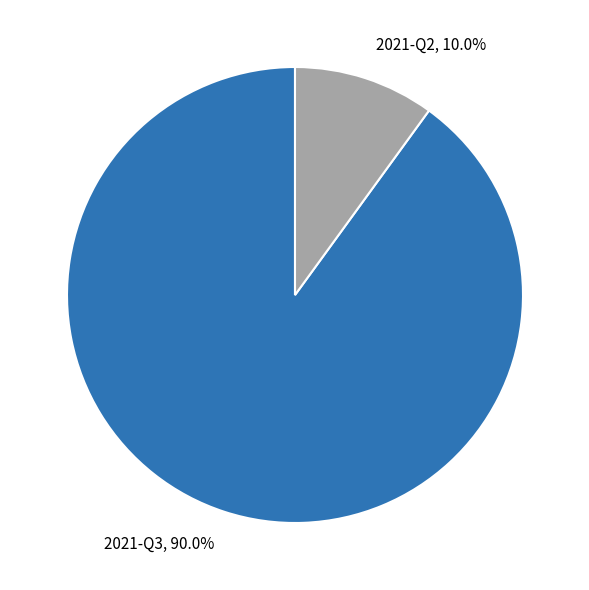

Which slice is the largest?

2021-Q3